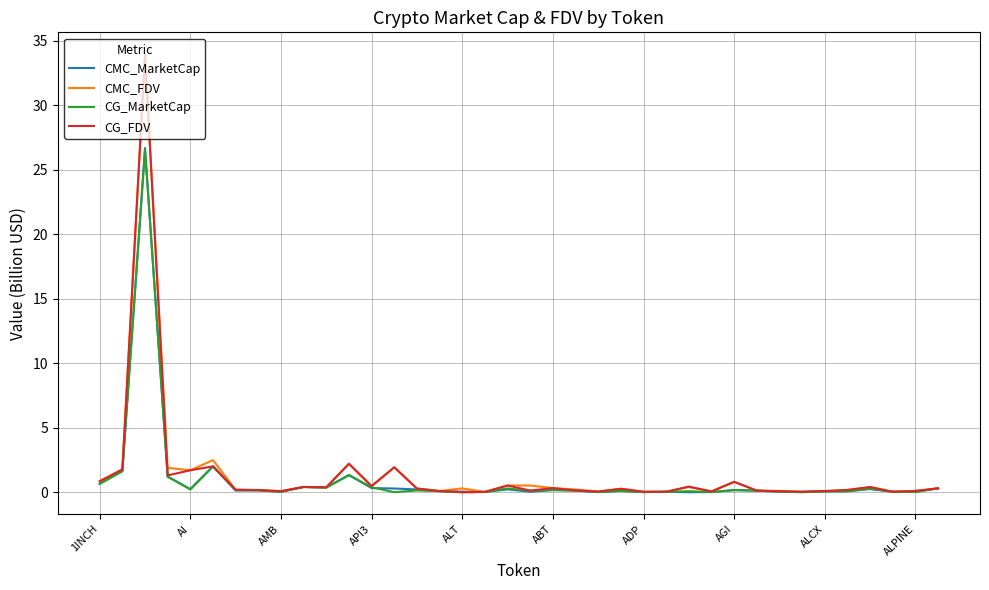

What is the maximum value shown in the chart?

34.0